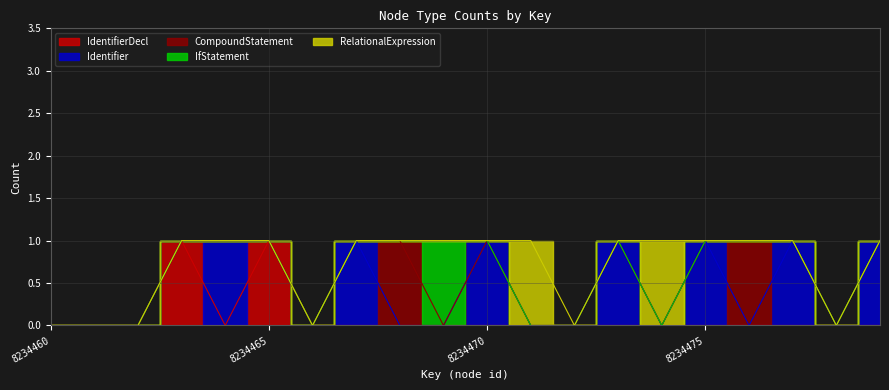

True or false: IdentifierDecl and Identifier cross at least once.

True